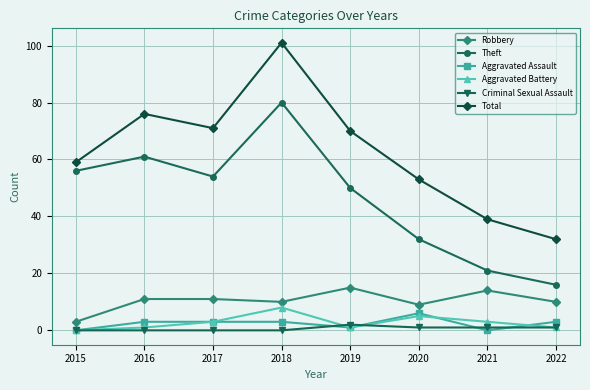

What are all the series names shown in the legend?

Robbery, Theft, Aggravated Assault, Aggravated Battery, Criminal Sexual Assault, Total